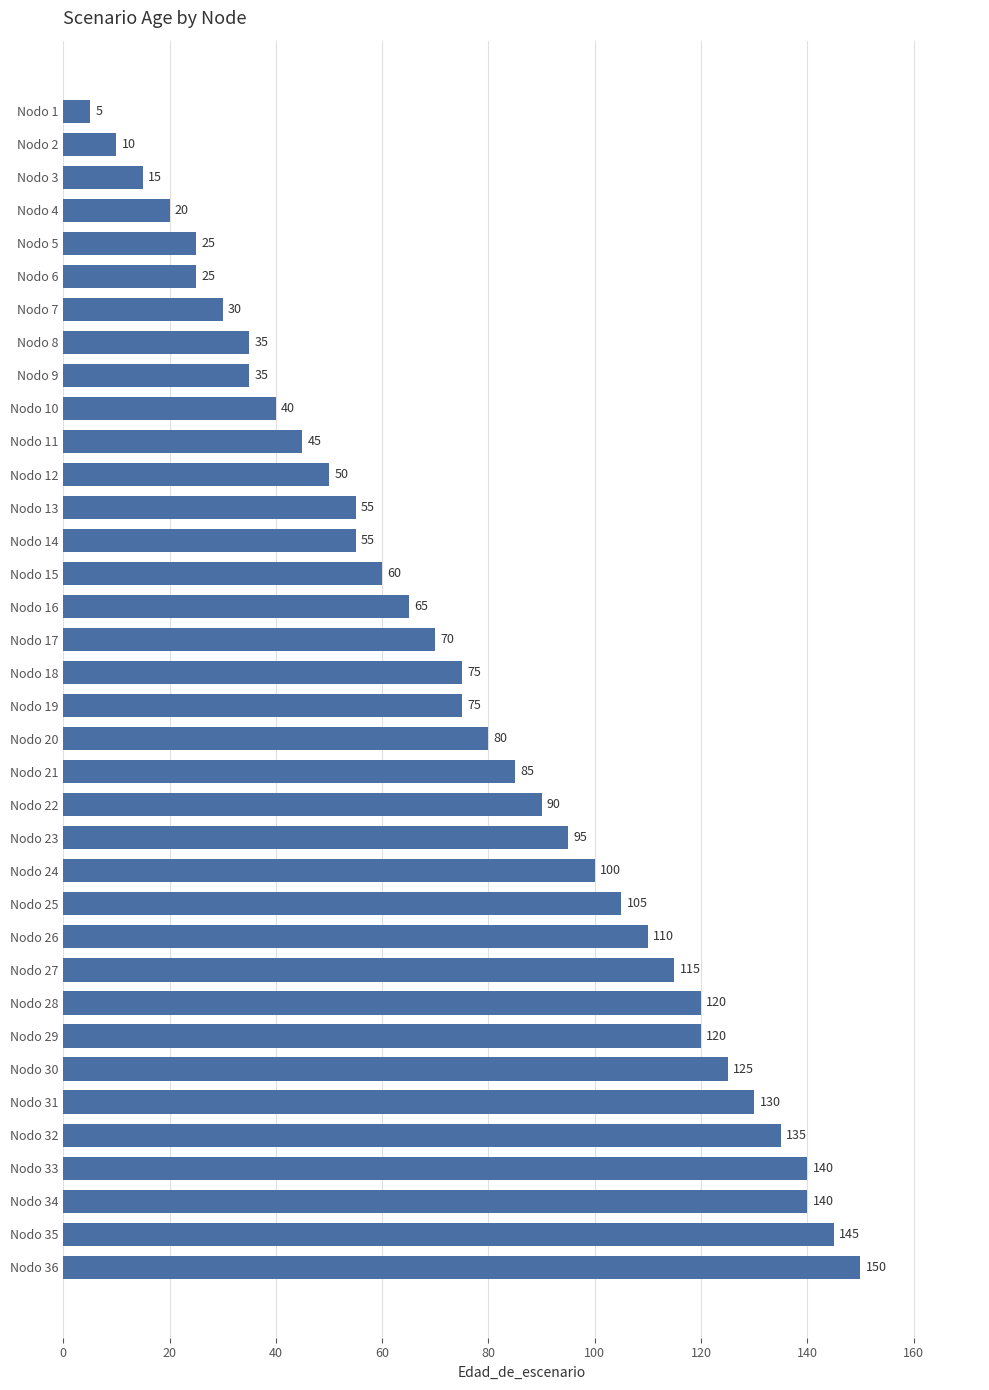

True or false: the data shows 75 at Nodo 19.

True